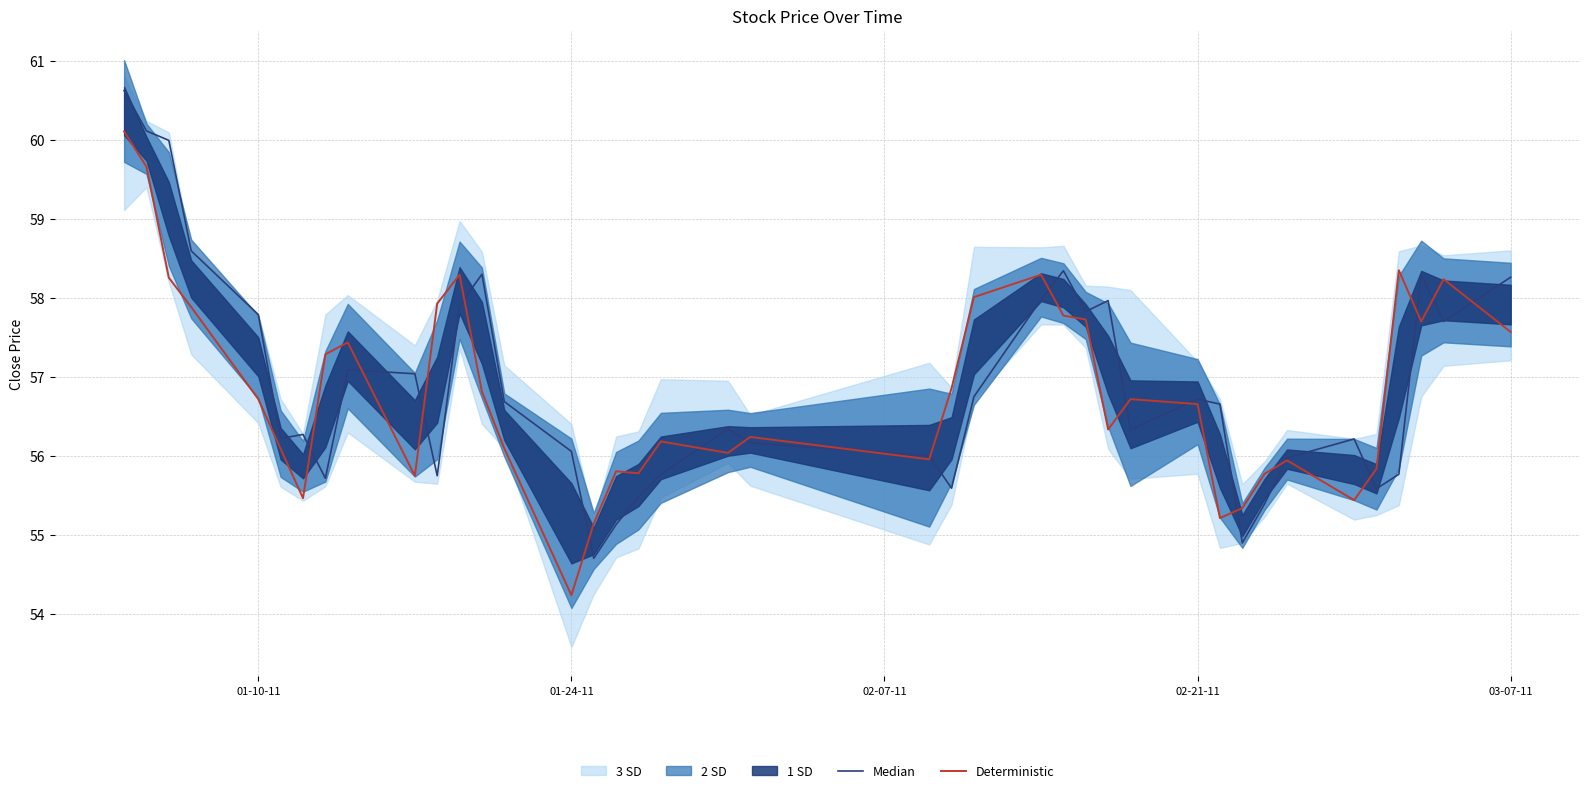

What is the highest value of the Deterministic series?

60.1